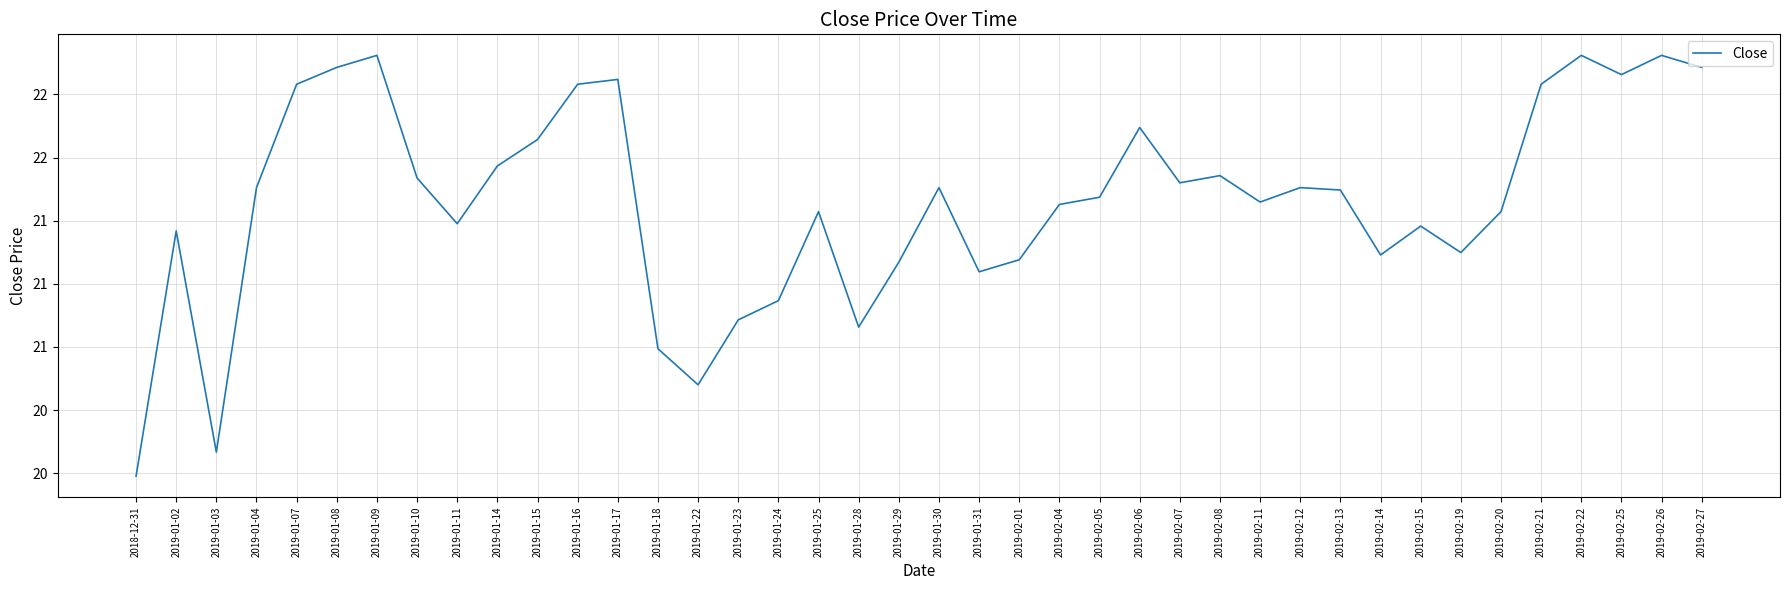

Reading left to right, extract all data points from this chart.

20.2	21.2	20.3	21.4	21.8	21.9	21.9	21.4	21.2	21.5	21.6	21.8	21.8	20.7	20.6	20.9	20.9	21.3	20.8	21.1	21.4	21.0	21.1	21.3	21.3	21.6	21.4	21.4	21.3	21.4	21.4	21.1	21.2	21.1	21.3	21.8	21.9	21.8	21.9	21.9